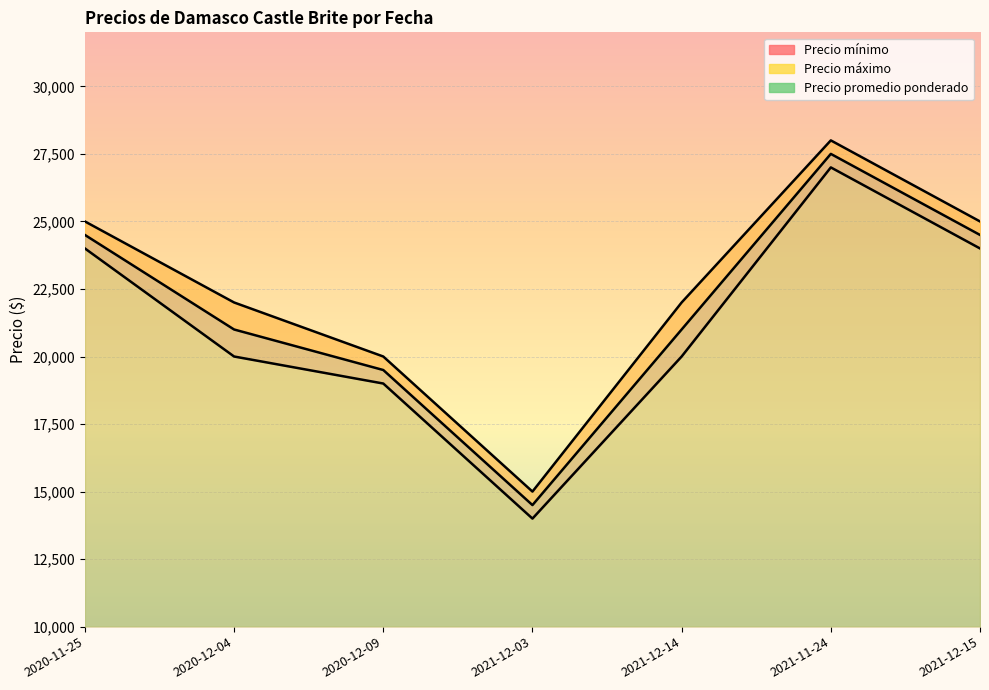

True or false: Precio mínimo has more than 1 interior local peaks.

False